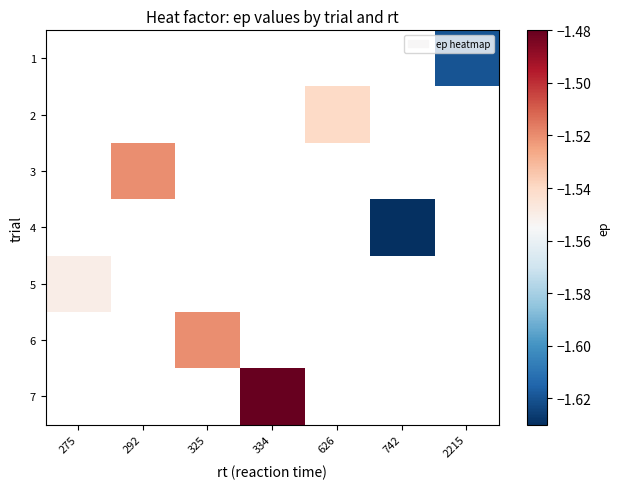

List the labels in order of 4 value, smallest first.

275, 292, 325, 334, 626, 742, 2215